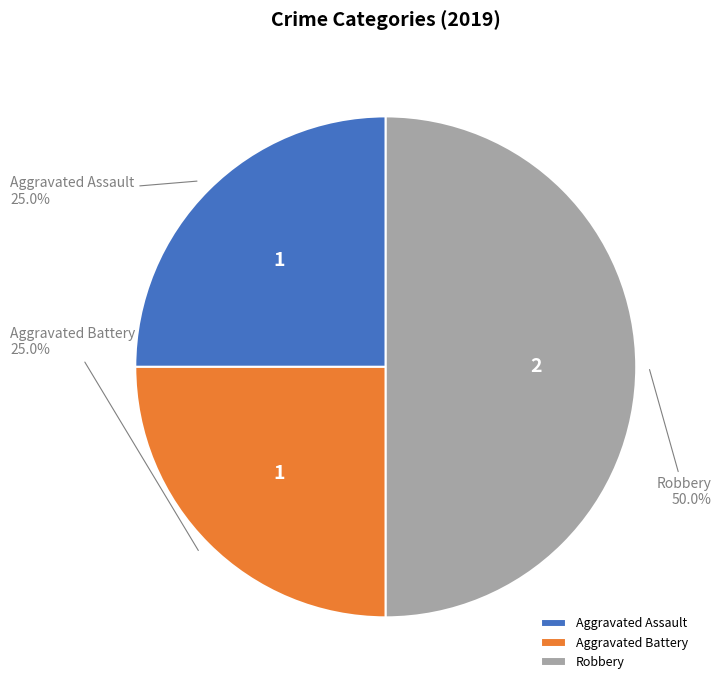

To the nearest percent, what is the difference between the largest and smallest slice percentages?

25%